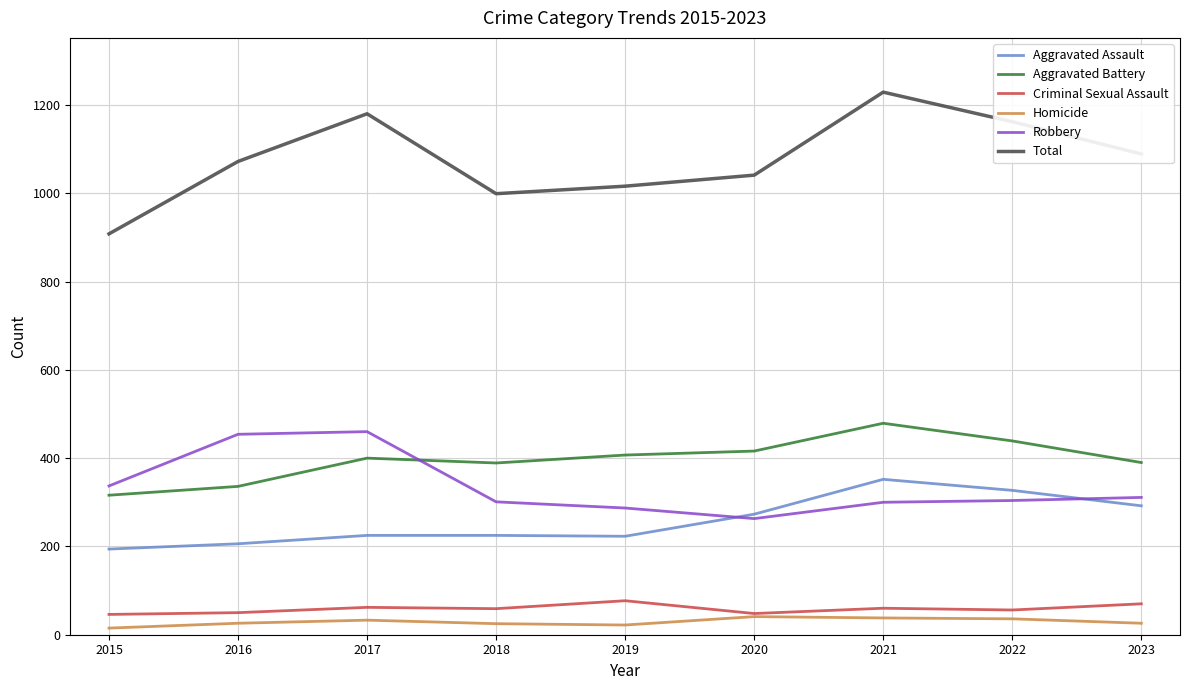

The Aggravated Battery series shows 479 at 2021. True or false?

True